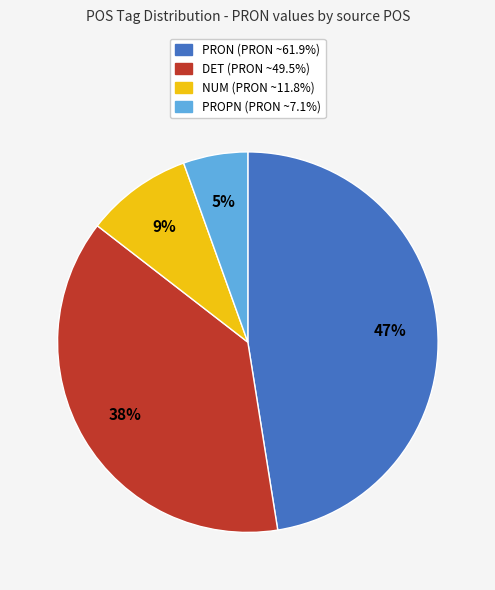

Is there a majority slice in this chart?

No